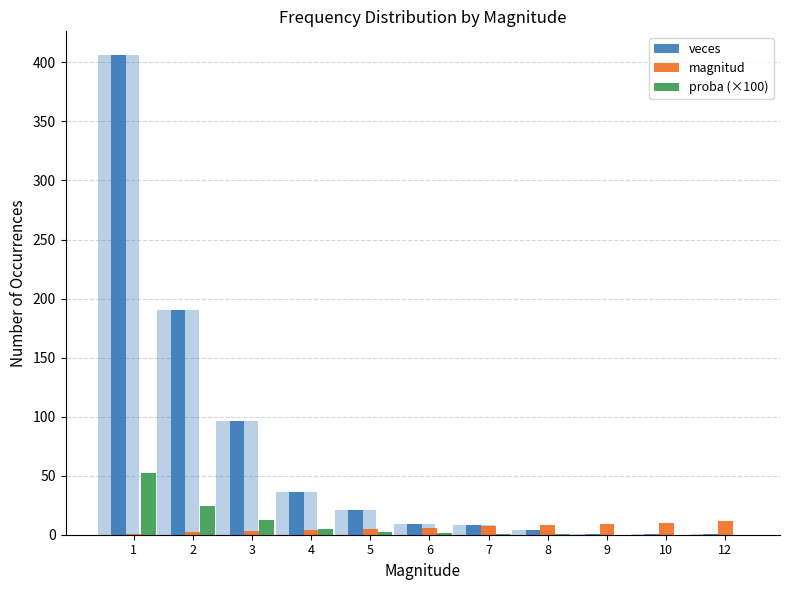

Where does the proba (×100) series first go above 1?

1